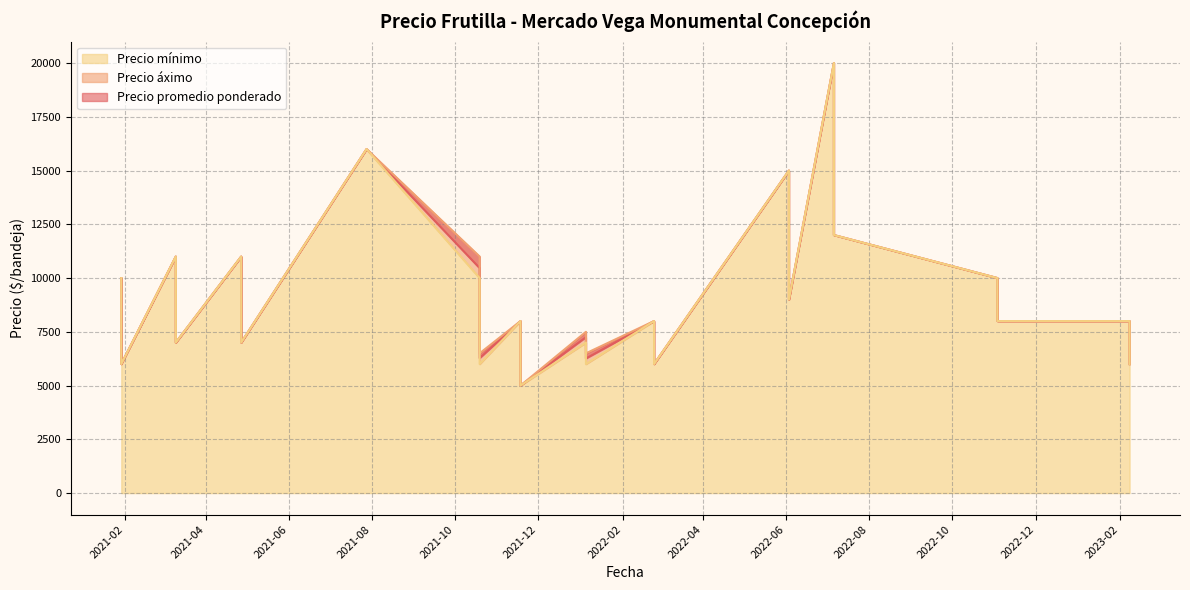

True or false: Precio áximo and Precio mínimo intersect in this chart.

False